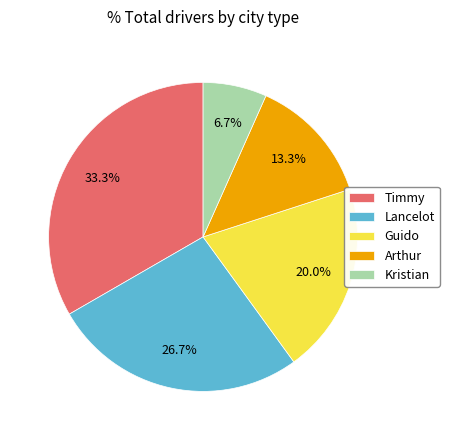

Approximately how many times larger is the value at Guido compared to Timmy?

0.6